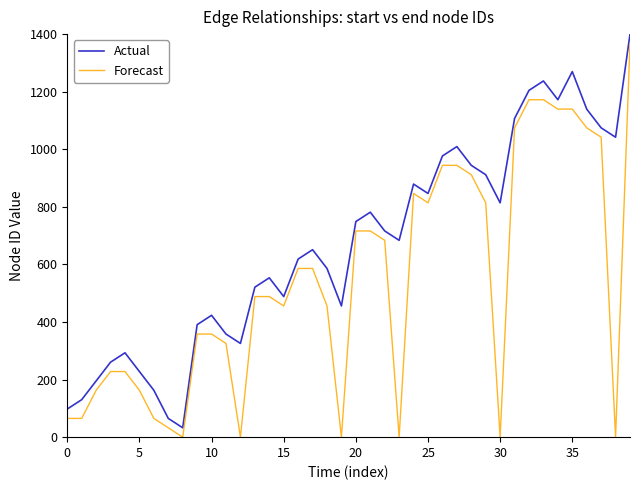

List the series in order of their overall mean, highest first.

Actual, Forecast